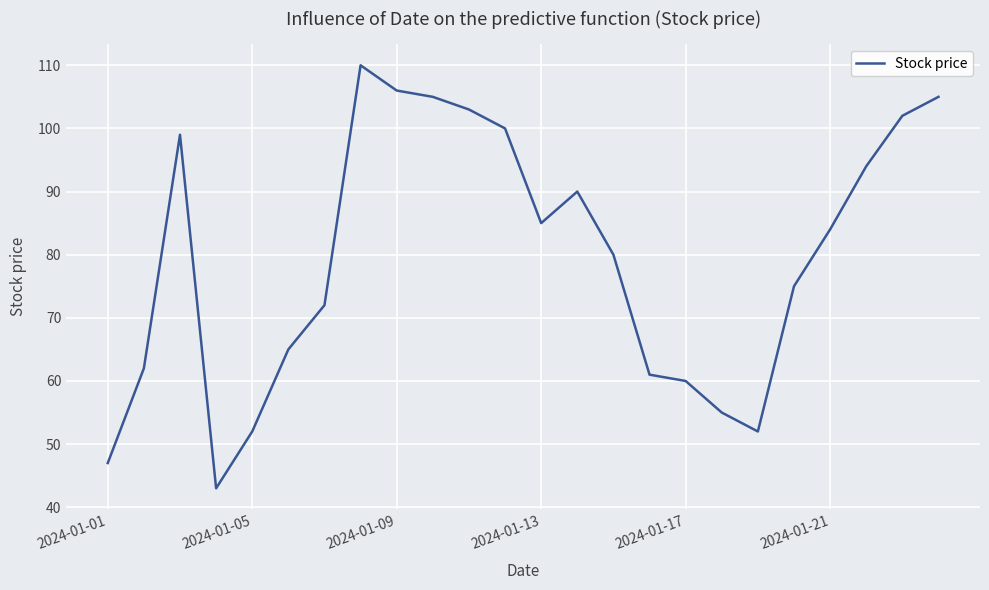

What is the difference between the maximum and minimum values?

67